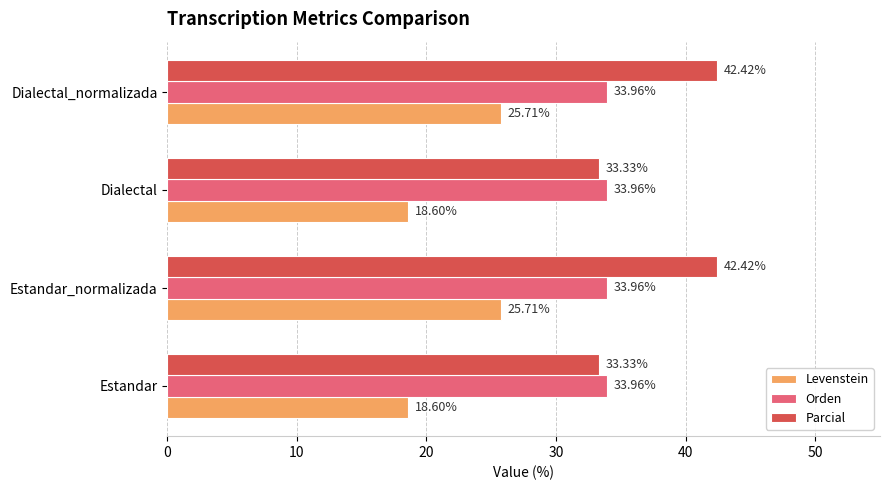

Which series has the largest total across all categories?

Parcial